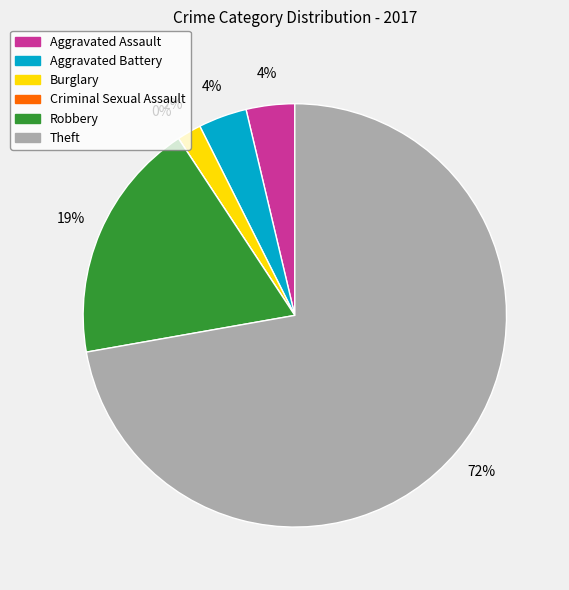

To the nearest percent, what percentage of the pie is Theft?

72%